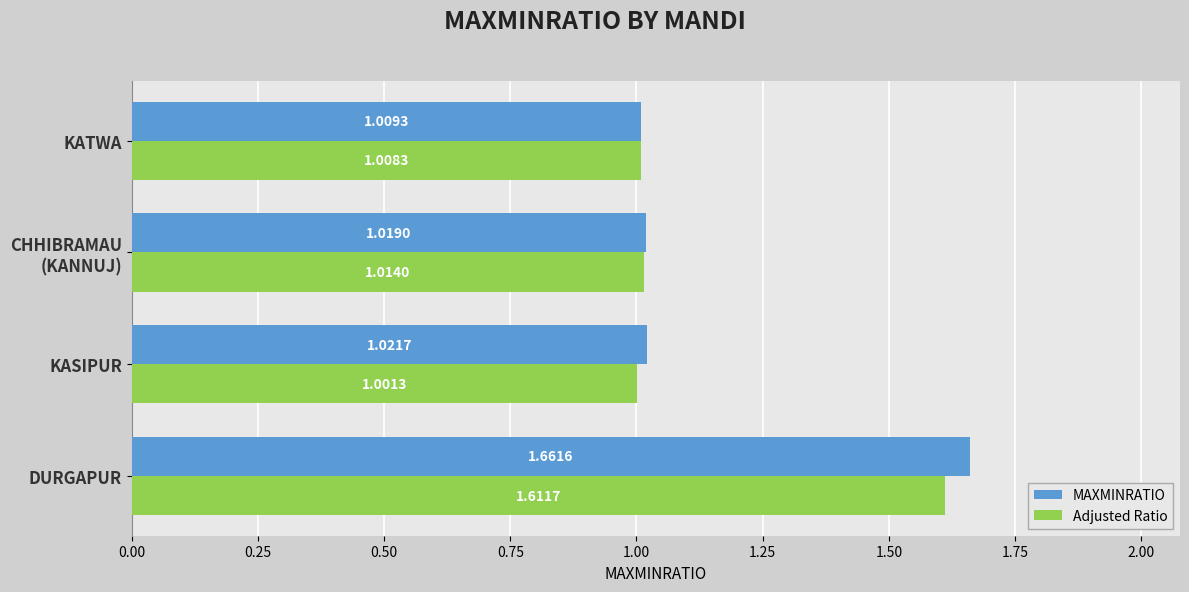

Rank the series by their average value, from lowest to highest.

Adjusted Ratio, MAXMINRATIO